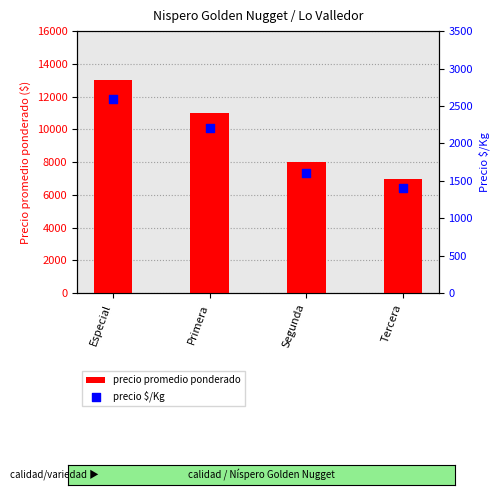

Which series reaches the maximum Y coordinate?

precio promedio ponderado